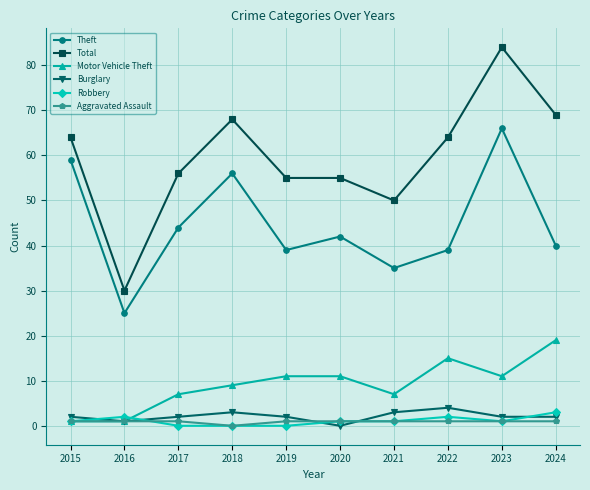

What is the maximum value for Aggravated Assault?

1